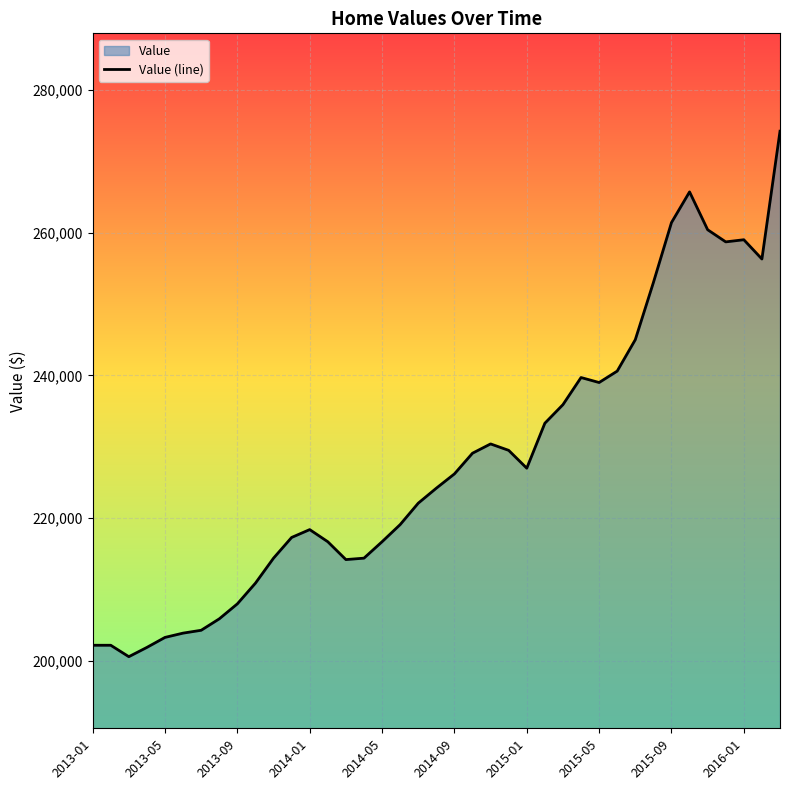

Is it true that the value at 2013-05 is 203300?

True